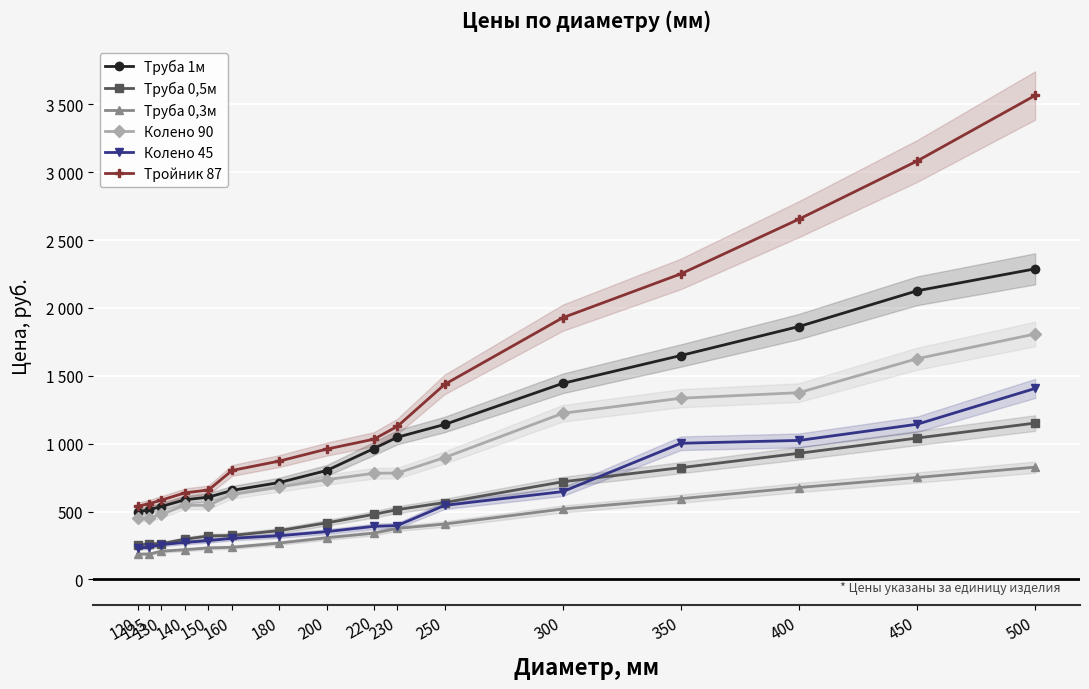

At which label is Труба 0,3м closest to 507?

300